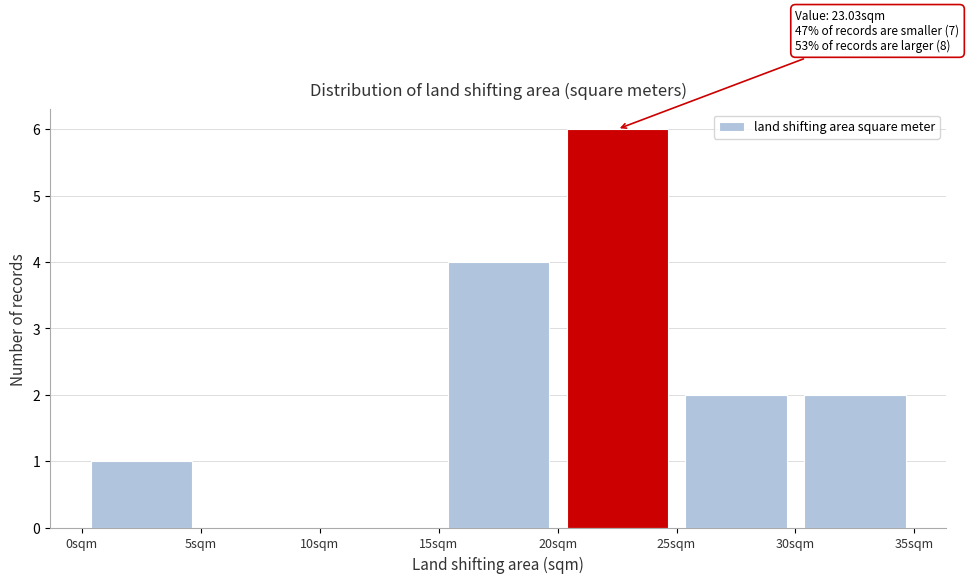

Which range on the x-axis has the tallest bar?

20 to 25